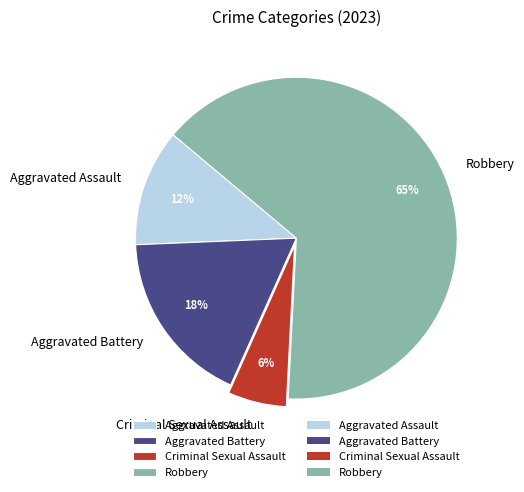

What percentage is the Criminal Sexual Assault slice, to the nearest percent?

6%